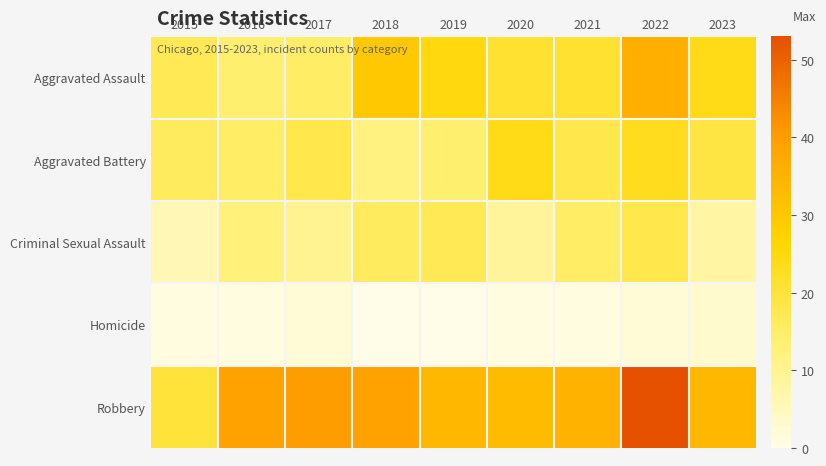

What is the spread (max minus min) of values at 2021?

34